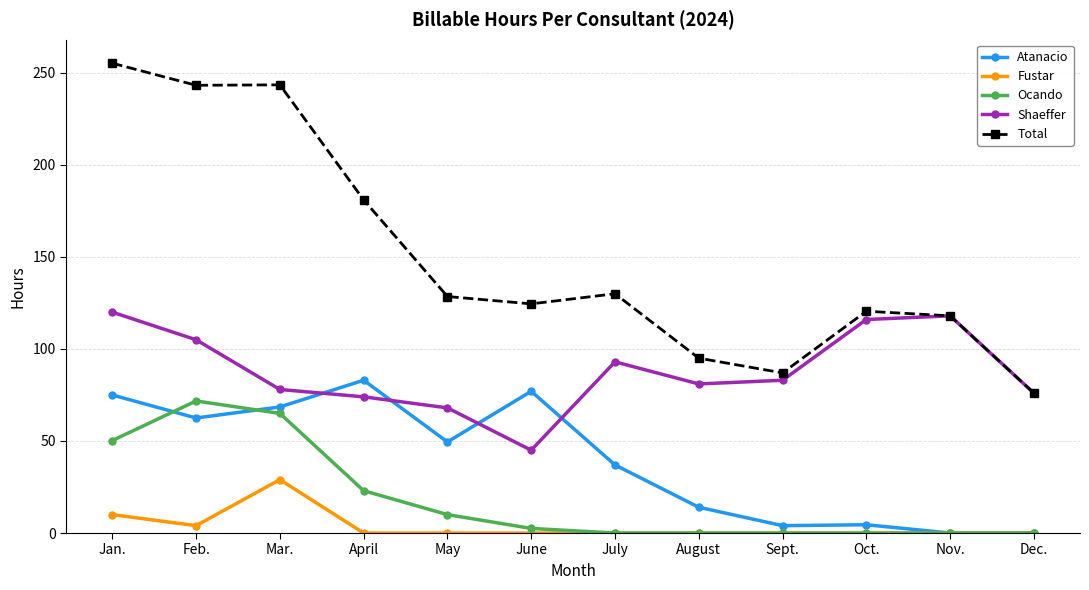

What are all the series names shown in the legend?

Atanacio, Fustar, Ocando, Shaeffer, Total